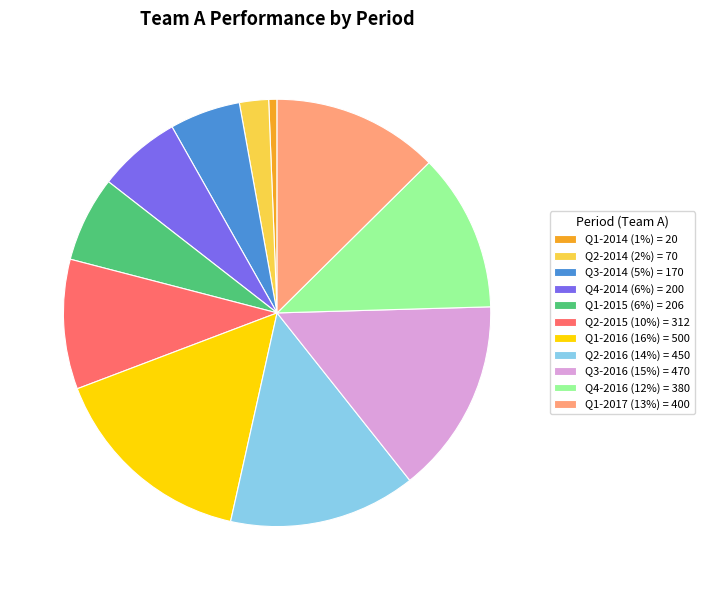

What is the ratio of the value at Q2-2014 to the value at Q3-2014?

0.4